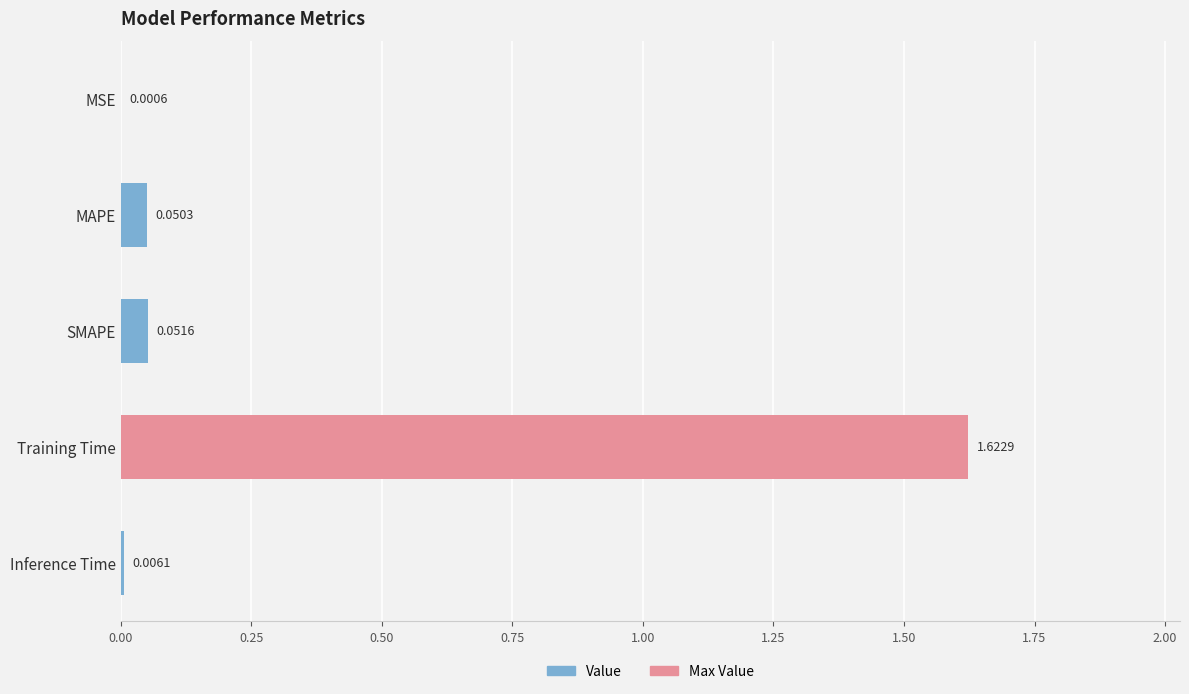

What is the sum of all values?

1.7